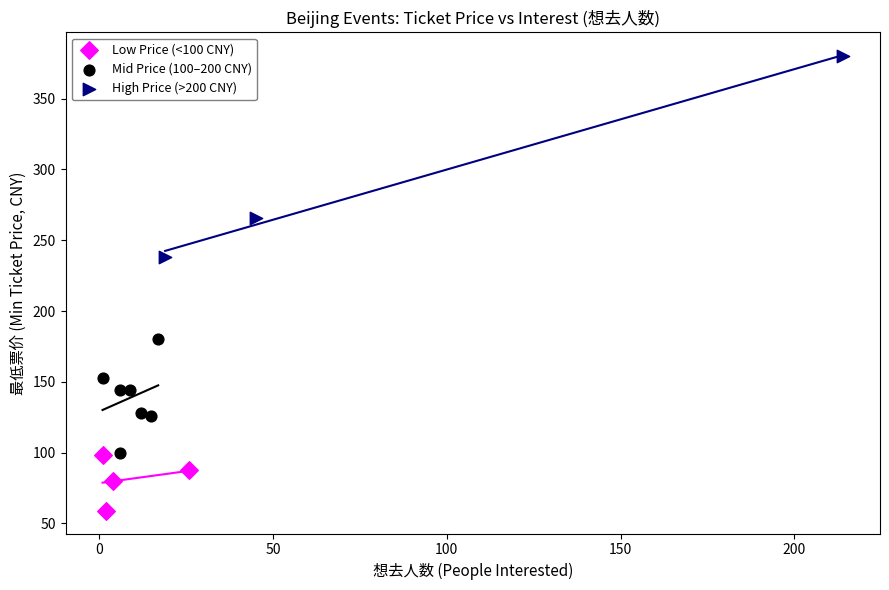

Which series contains the lowest Y value?

Low Price (<100 CNY)